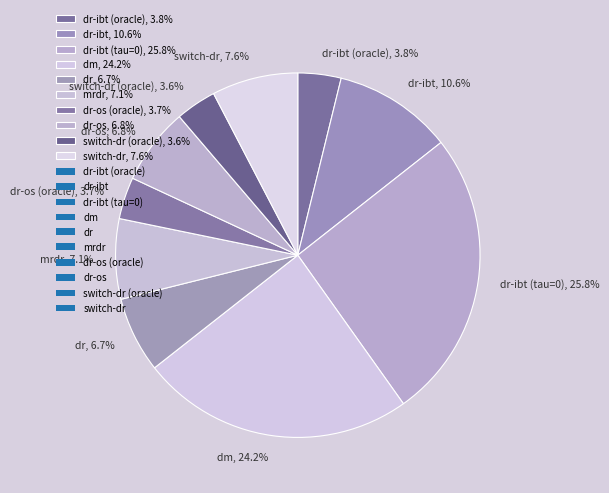

Is dr-ibt (oracle), 3.8% the majority of the pie?

No